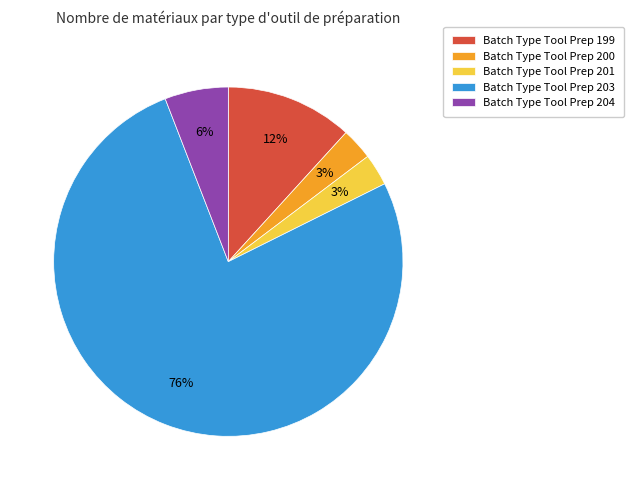

To the nearest percent, what is the average slice percentage?

20%